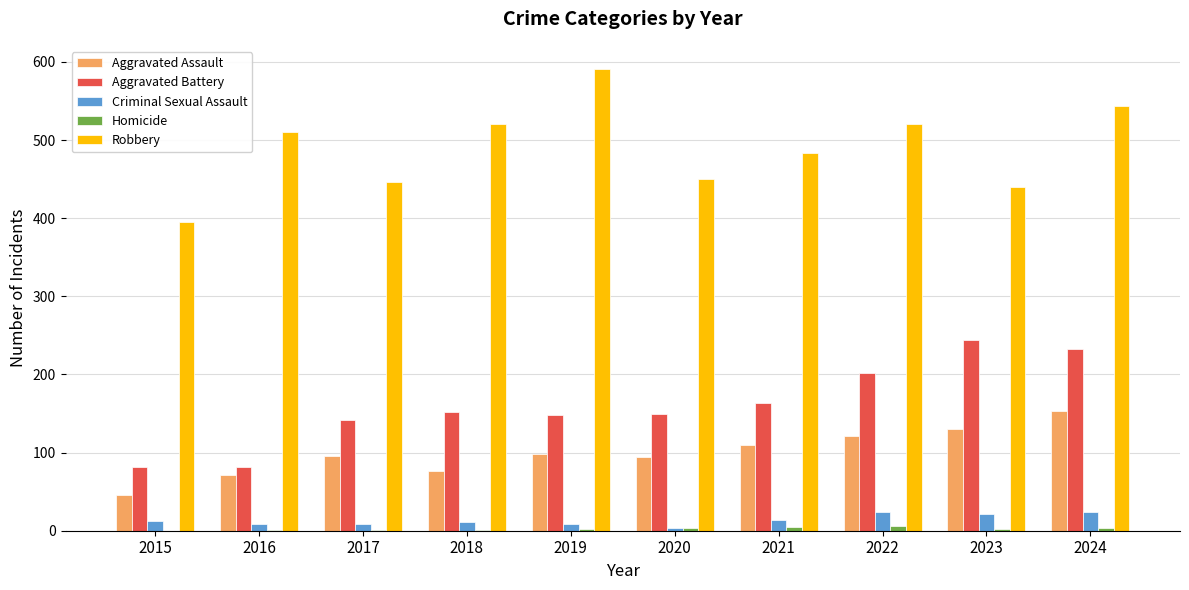

Which series has the largest total across all categories?

Robbery